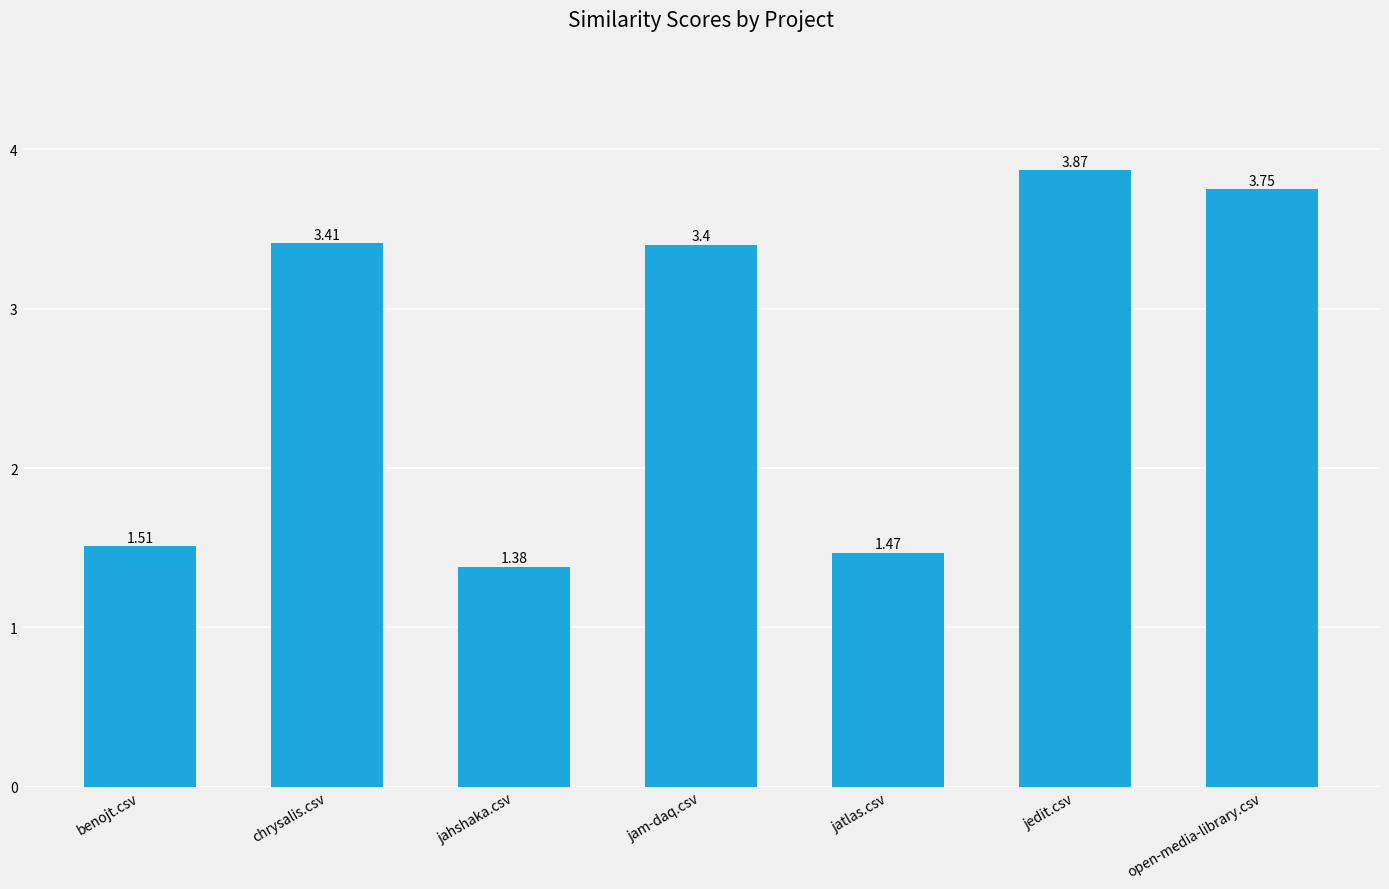

Which label corresponds to the smallest value in the chart?

jahshaka.csv